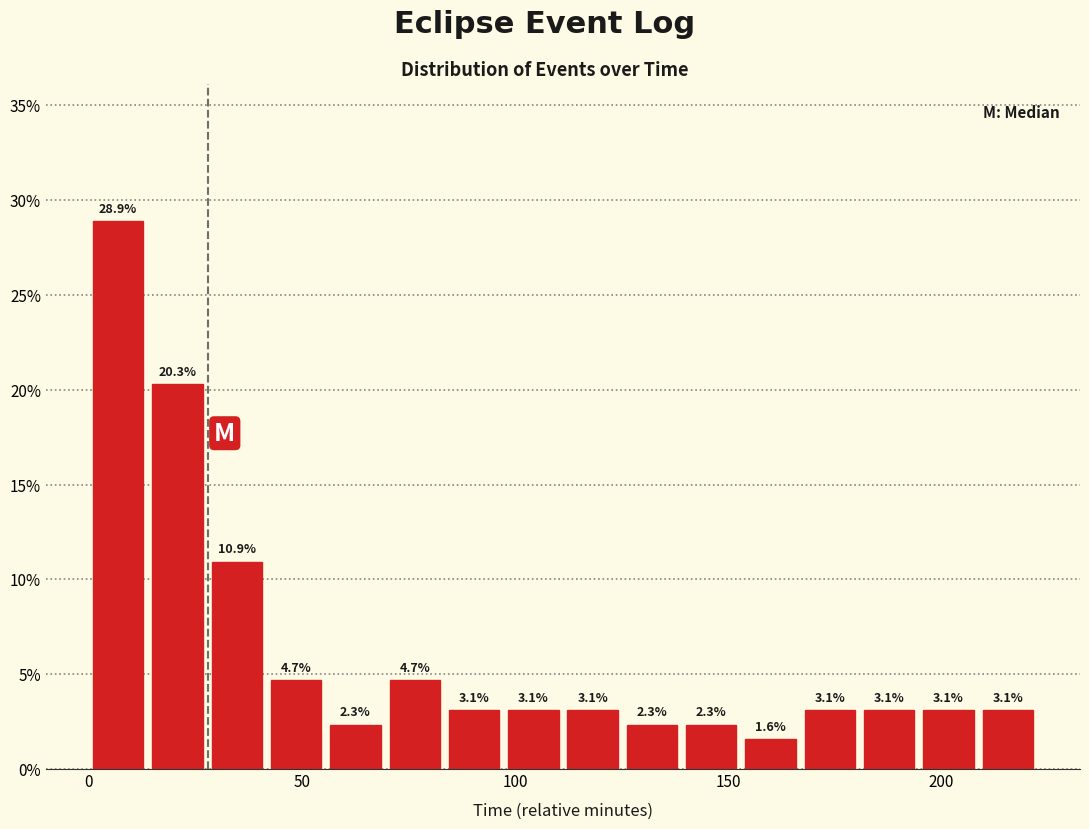

Around what value on the x-axis is the tallest bar? Give the approximate position of its centre, as read against the axis.

5